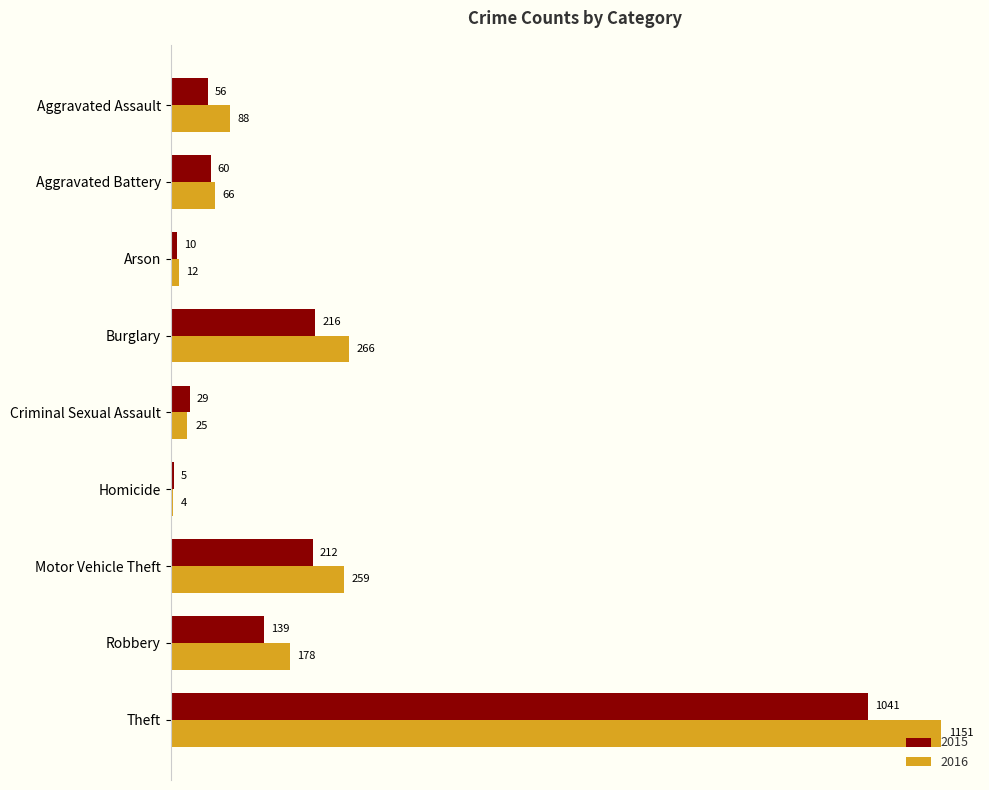

Which series has the largest total across all categories?

2016